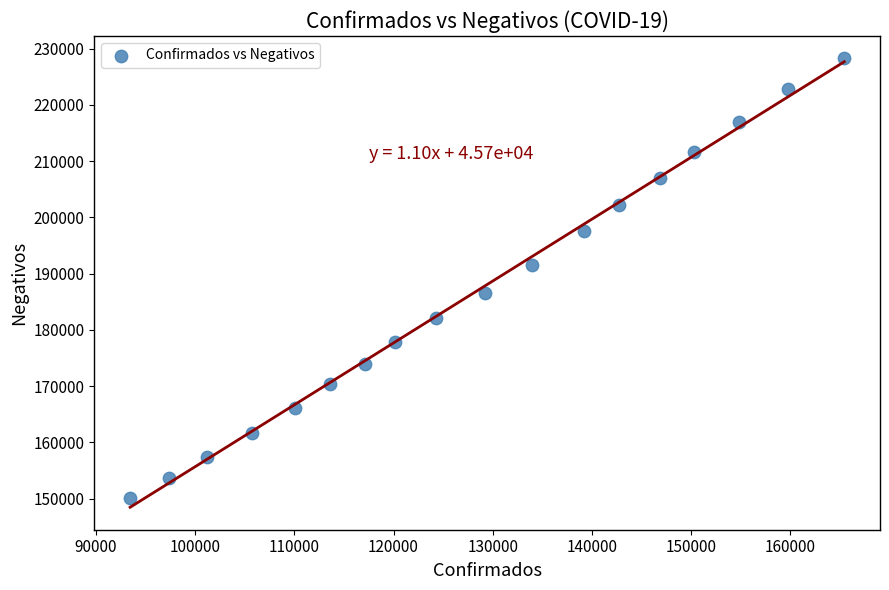

What is the range of X values (max minus min)?

72020